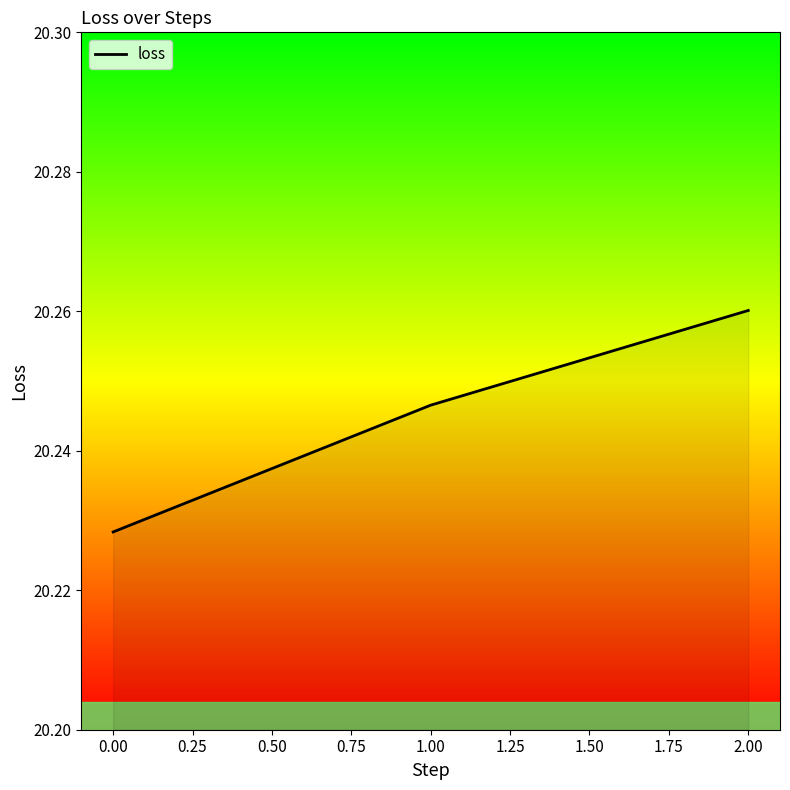

How many lines are shown in the chart?

1